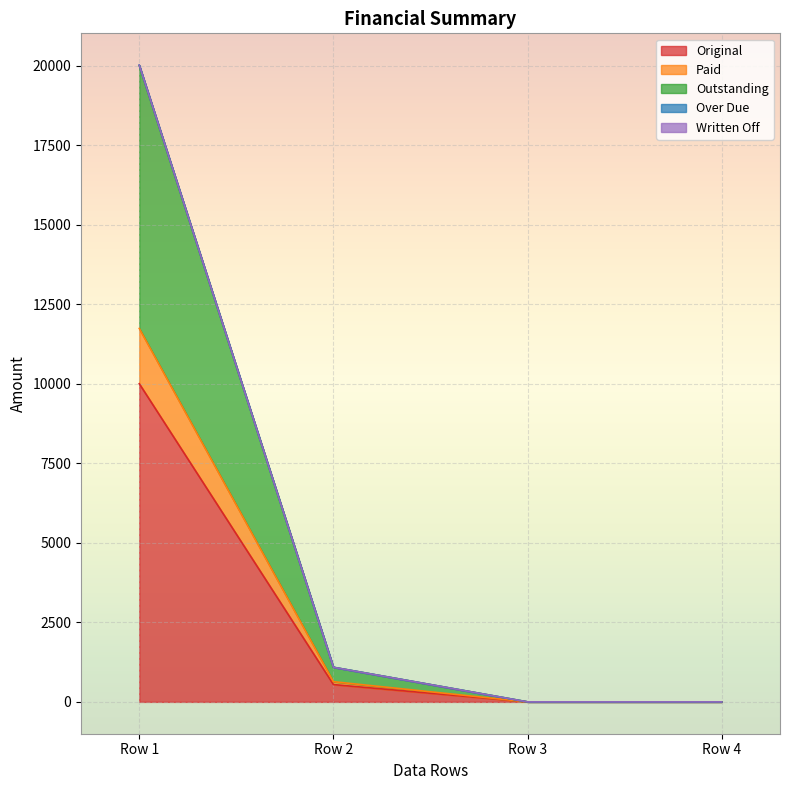

At which label is Original closest to 5000?

Row 2